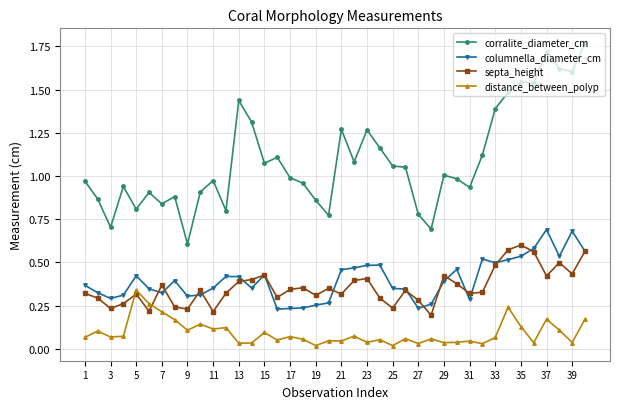

Which series has the largest range (max minus min)?

corralite_diameter_cm